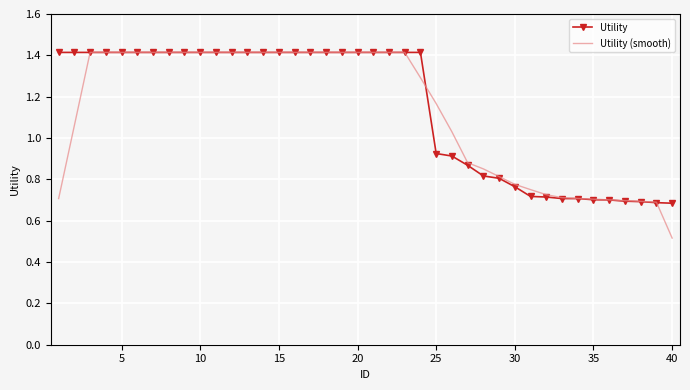

Which series has the largest range (max minus min)?

Utility (smooth)